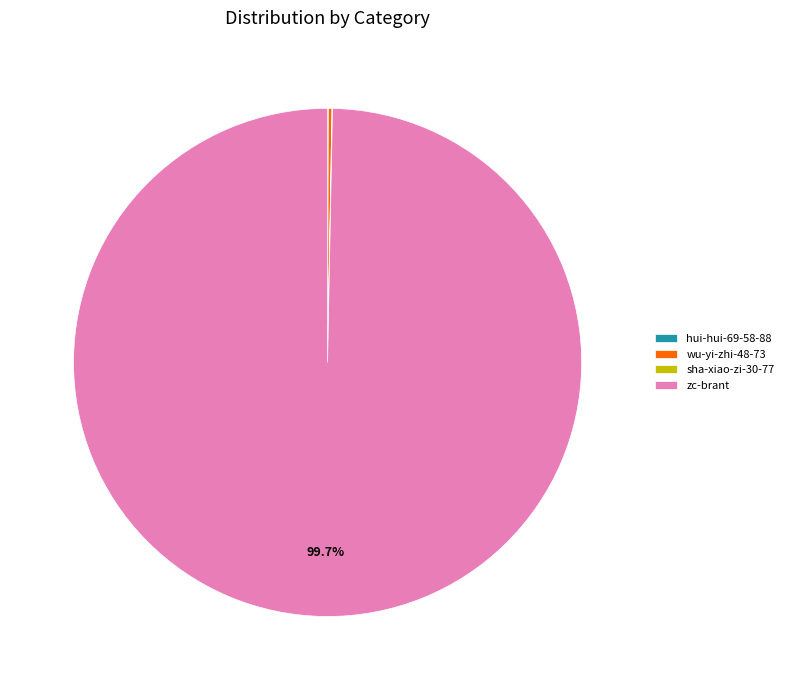

Which category has the biggest portion of the pie?

zc-brant